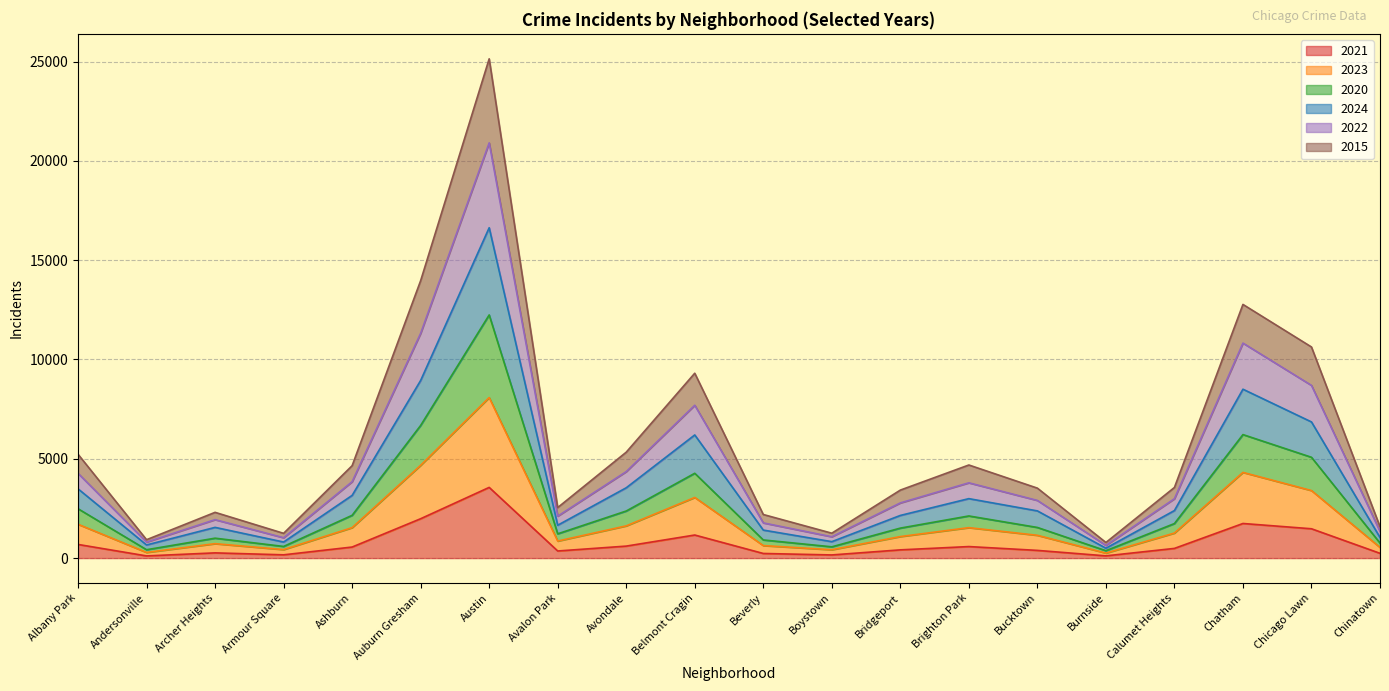

Which category has the lowest value in the 2023 series?

Burnside